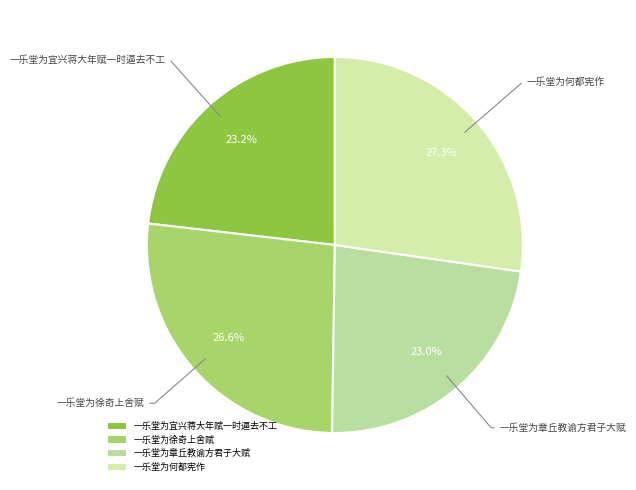

Count the number of slices in the pie.

4